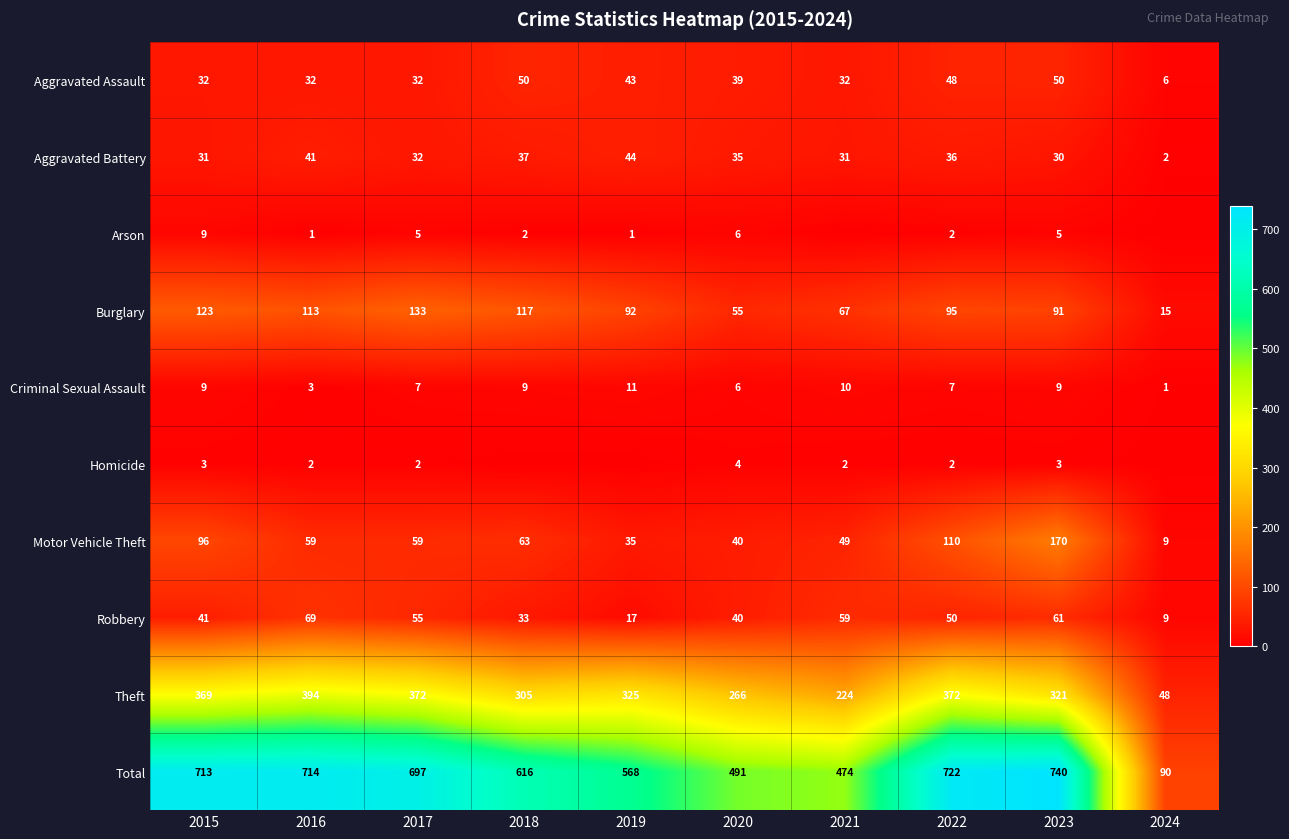

At which label does Theft reach its minimum?

2024